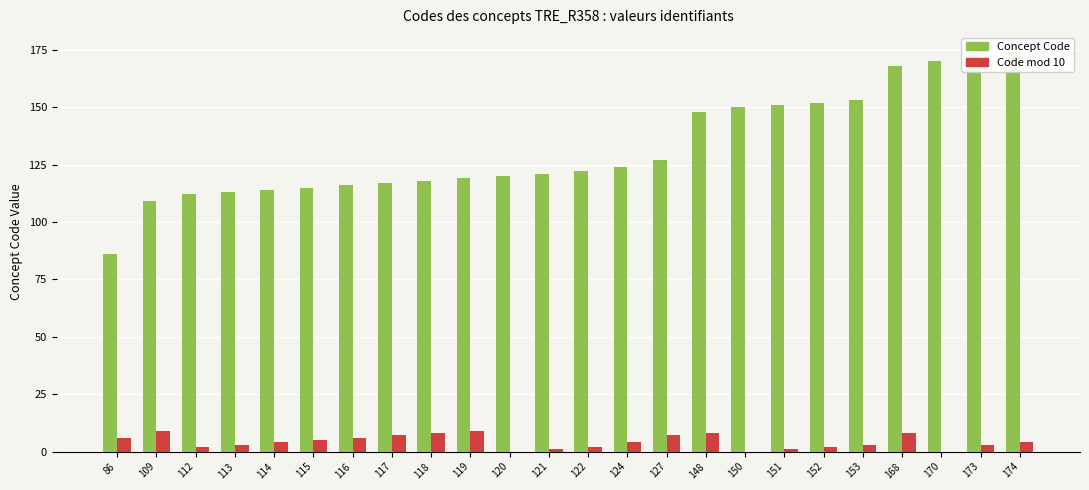

True or false: Code mod 10 has a value of 3 at 113.

True